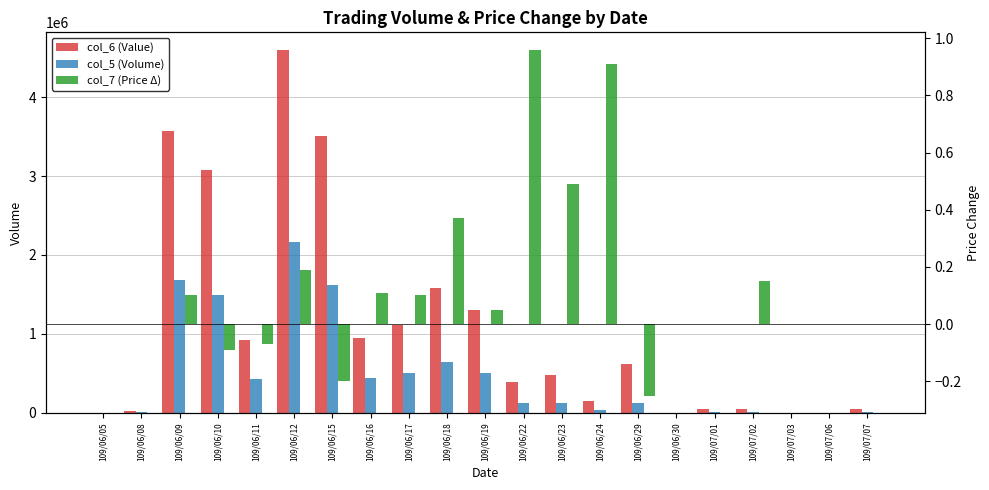

What is the difference between the second highest and minimum values in the col_5 (Volume) series?

1684000.0